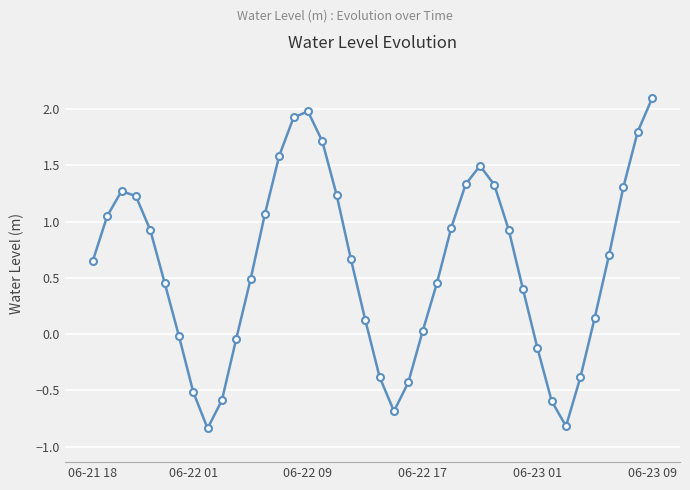

True or false: there are more than 1 points higher than both neighbors.

True